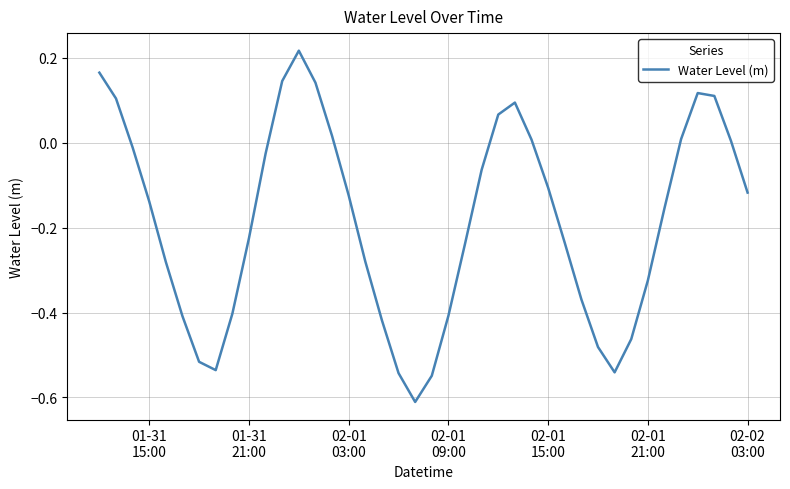

What is the difference between the maximum and minimum values?

0.8